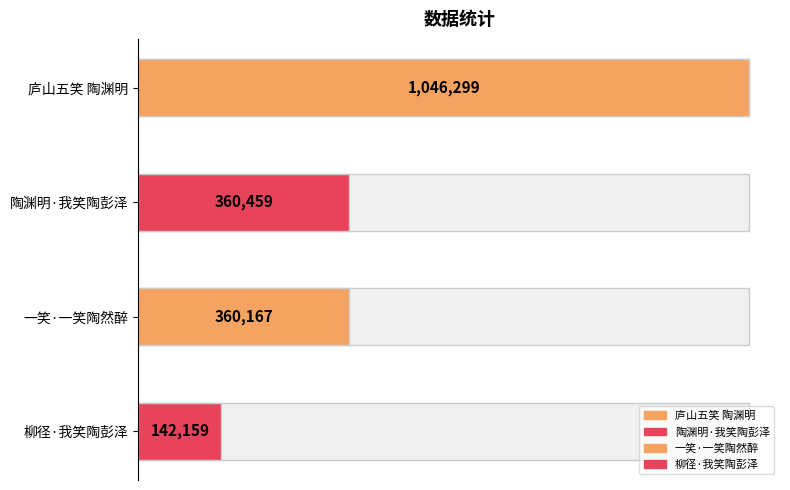

The chart shows a value of 360459 at 陶渊明·我笑陶彭泽. True or false?

True